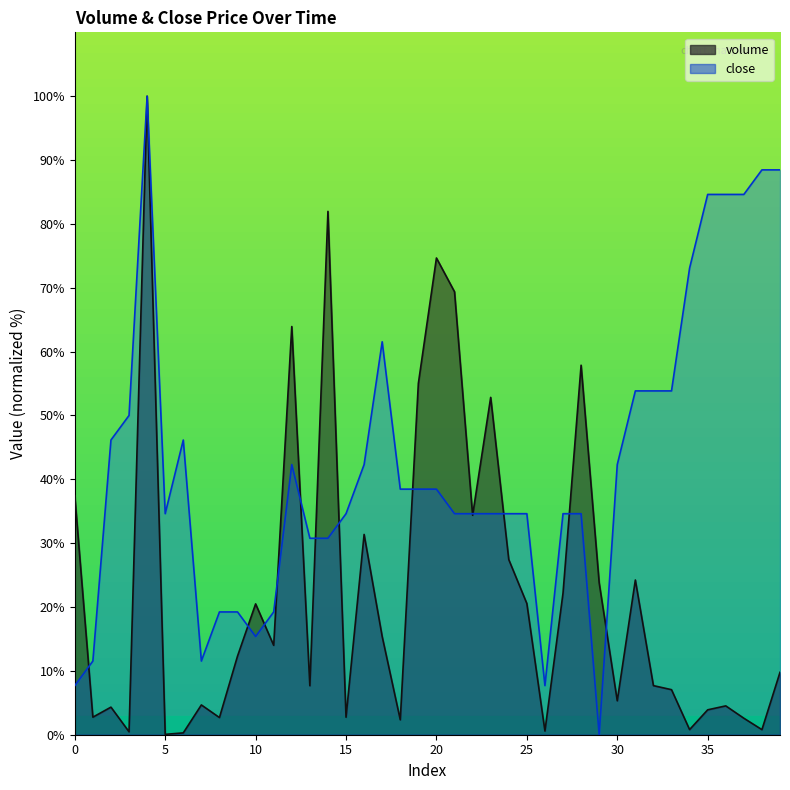

The value of close at 8 is 19.2. True or false?

True